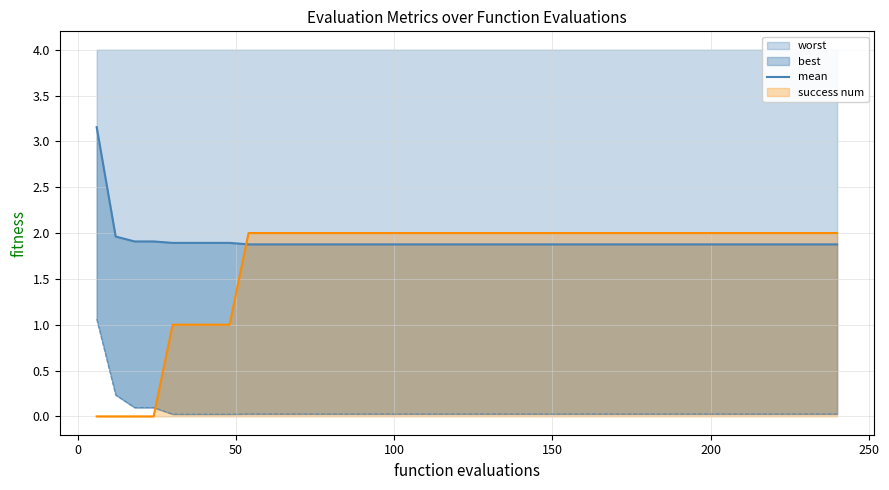

True or false: the data shows 0.9 at 37.

False